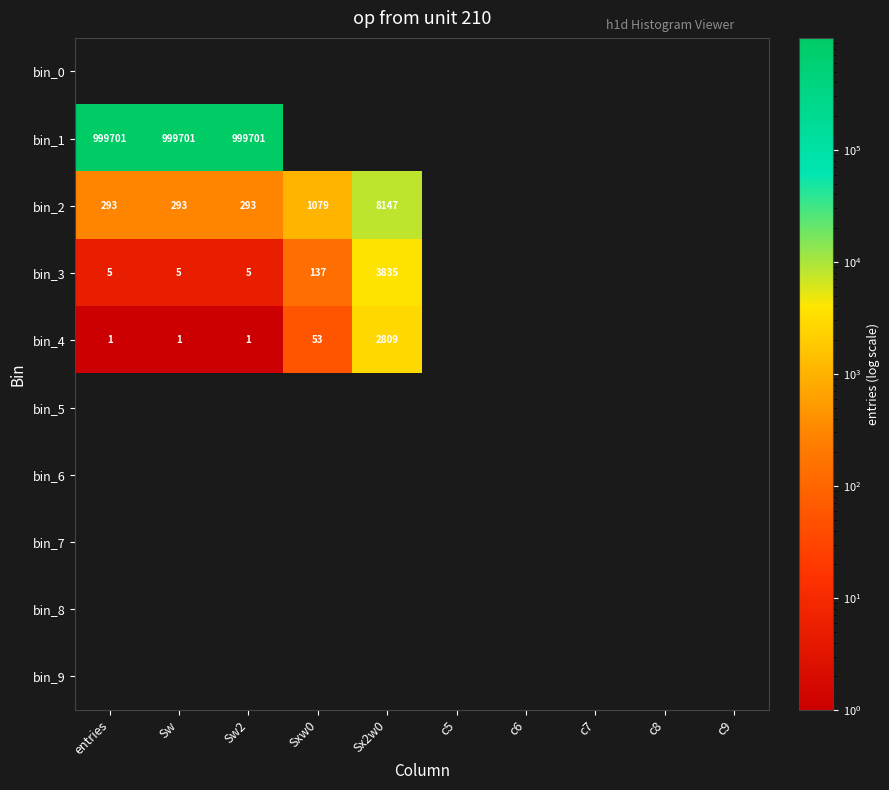

Is it true that bin_4 equals 1 at Sw2?

True